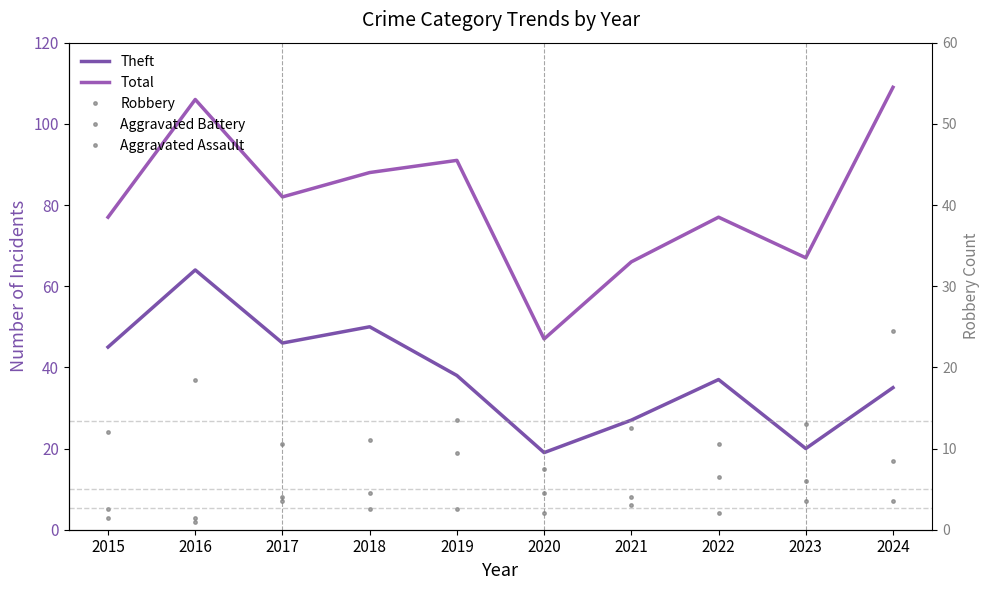

Is this an area chart (filled region under the line)?

No